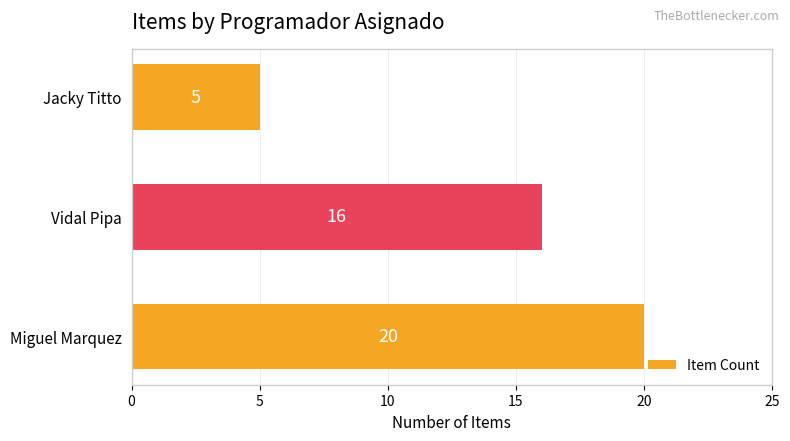

Are the bars horizontal?

Yes